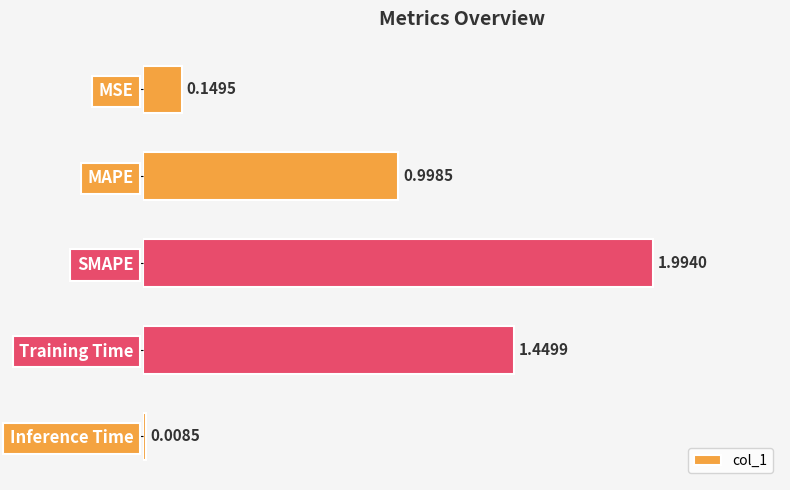

List the labels in order of value, smallest first.

Inference Time, MSE, MAPE, Training Time, SMAPE